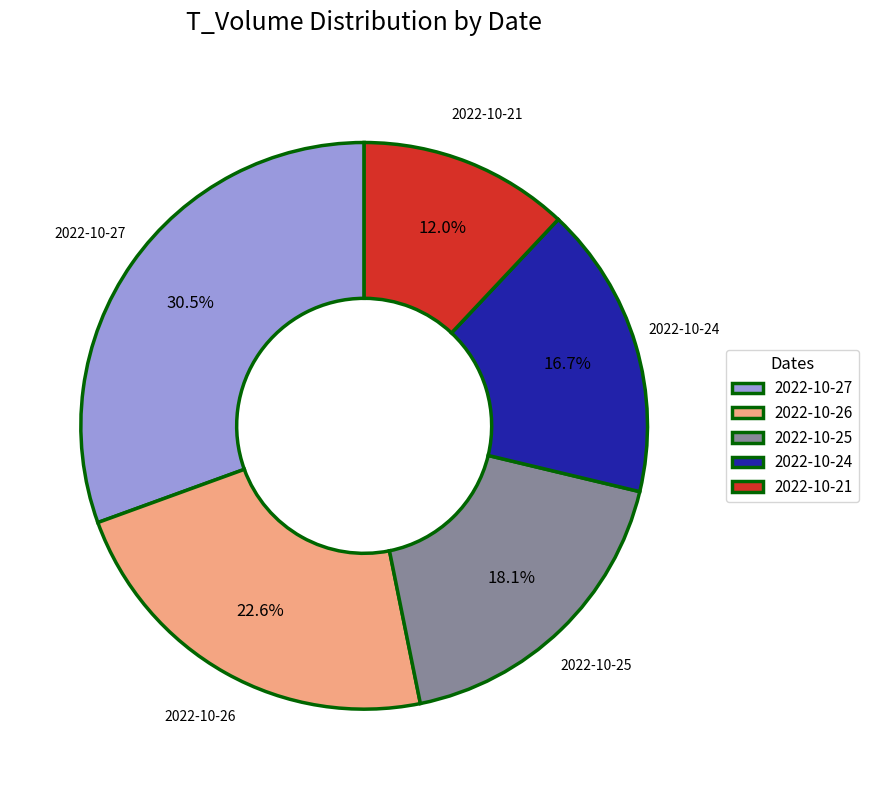

How much of the chart is everything except 2022-10-21?

88.0%